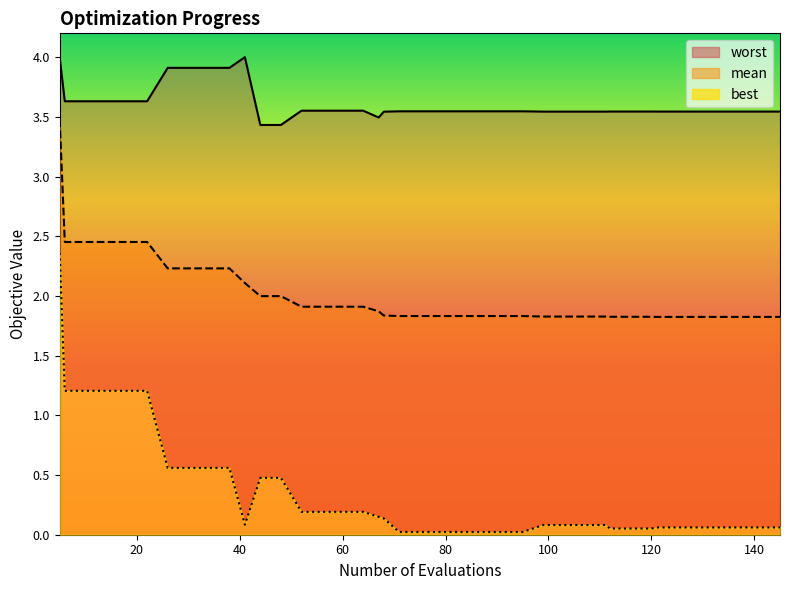

What is the value of the worst point at the 2nd from the left?

3.6